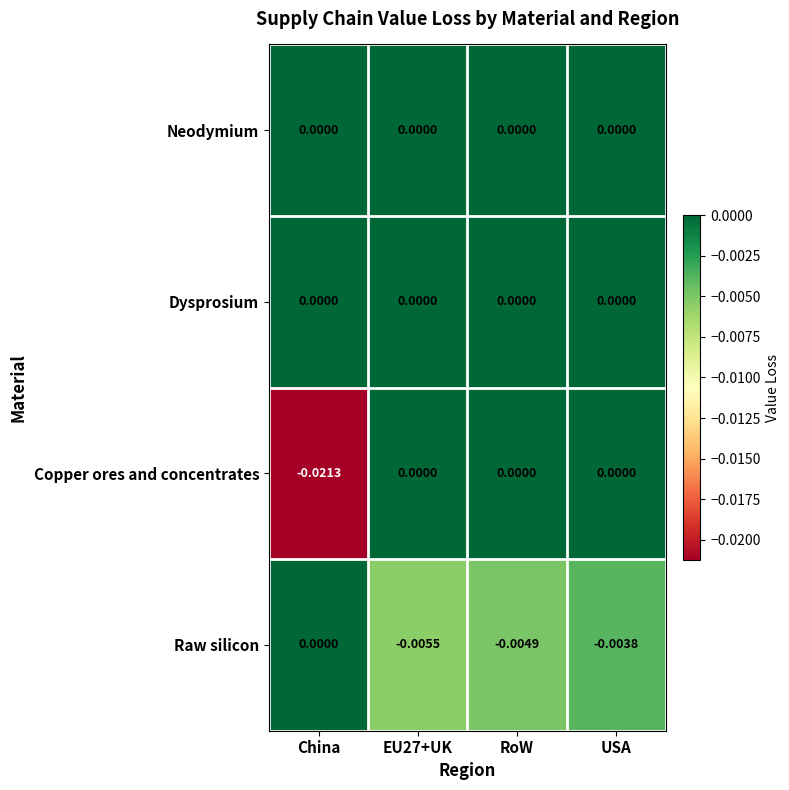

Which series changed the most between China and RoW?

Copper ores and concentrates